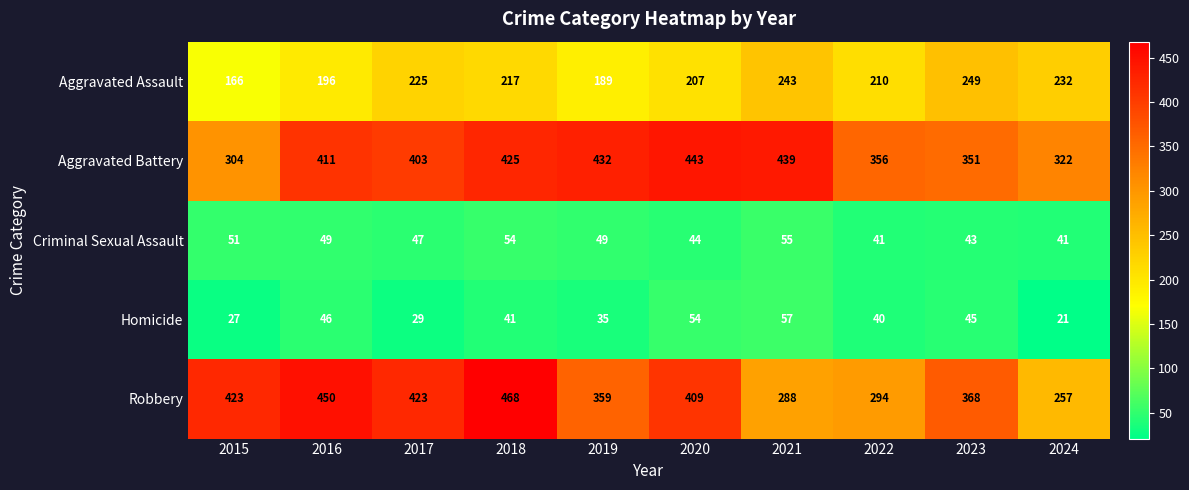

How many data points does each series have?

10